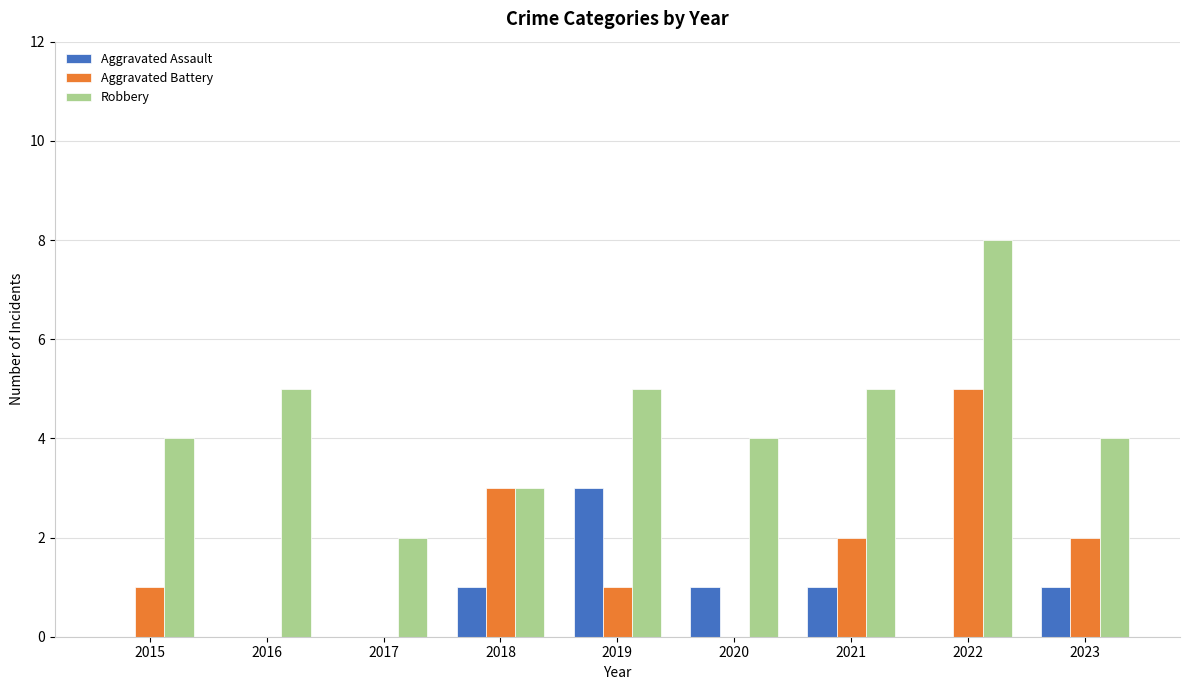

At which category is the sum across all series the highest?

2022